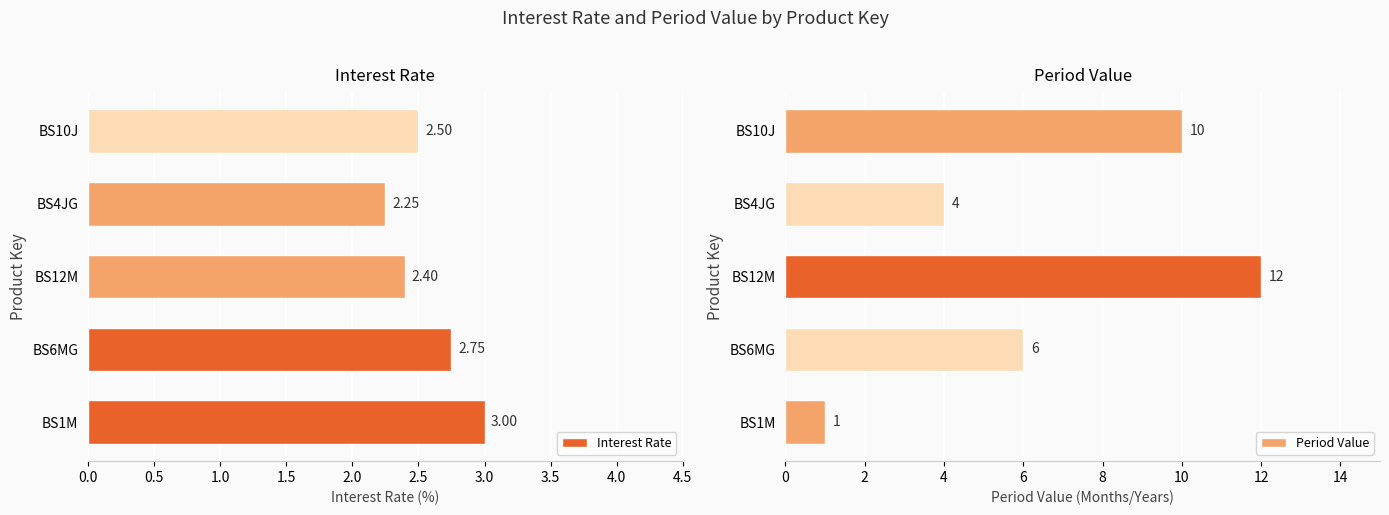

What is the value of the Period Value bar at the 4th from the left?

4.0